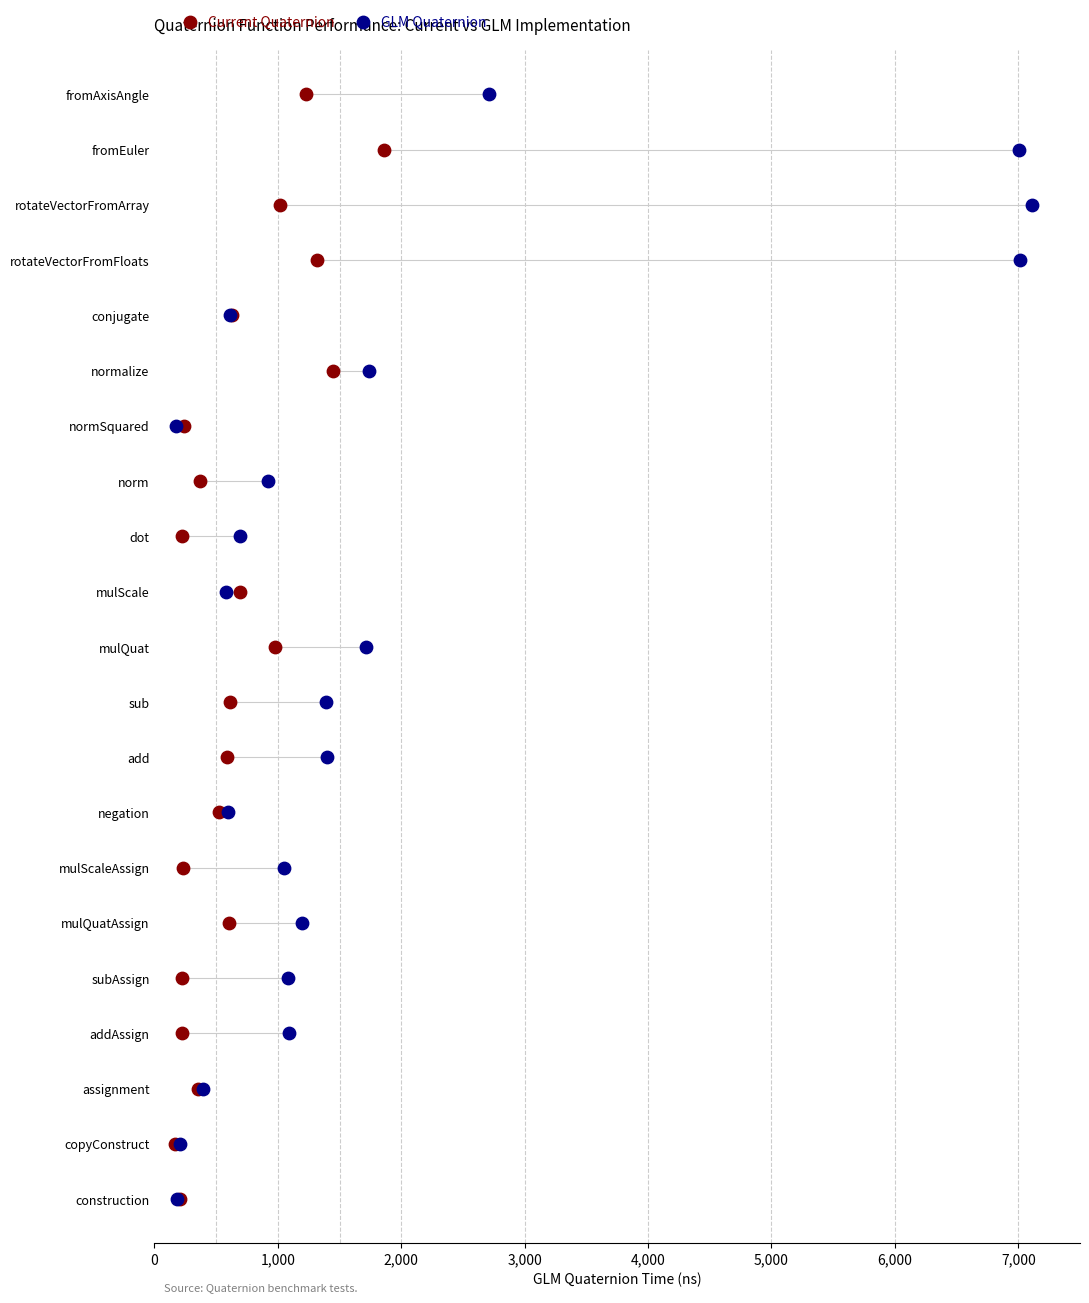

What are all the series names shown in the legend?

Current Quaternion, GLM Quaternion